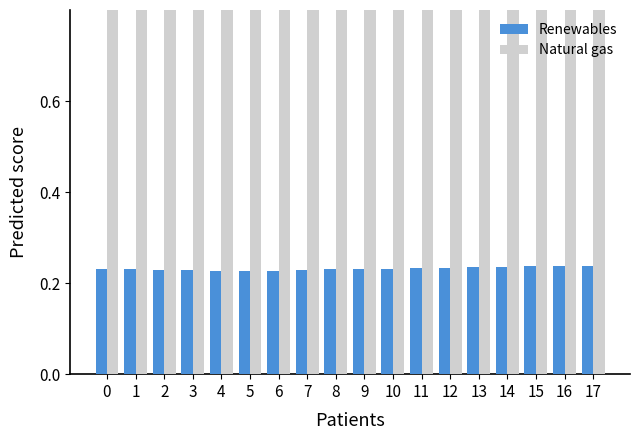

What is the value of the Renewables bar at the 1st from the left?

0.2